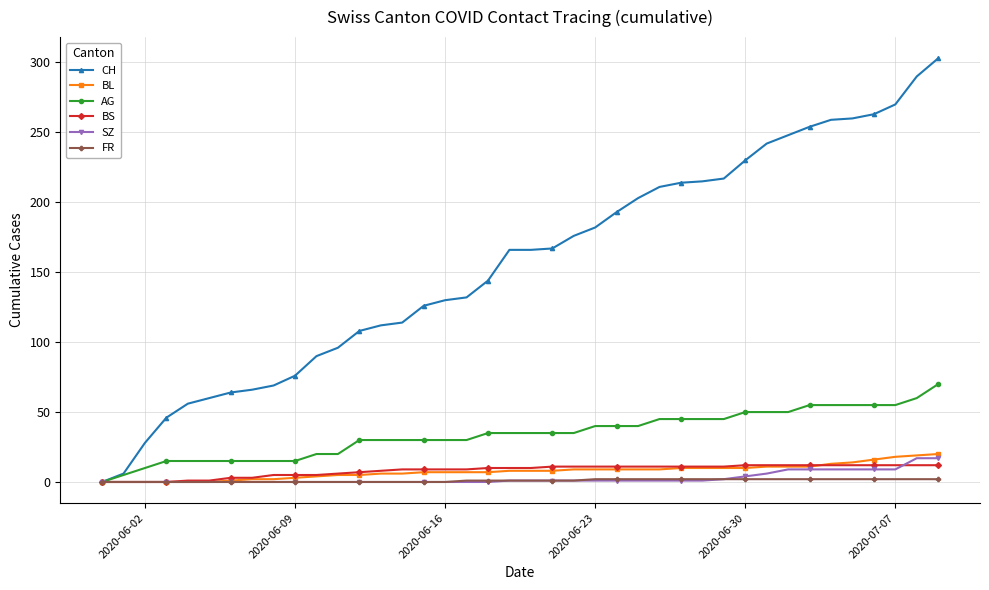

What are all the series names shown in the legend?

CH, BL, AG, BS, SZ, FR